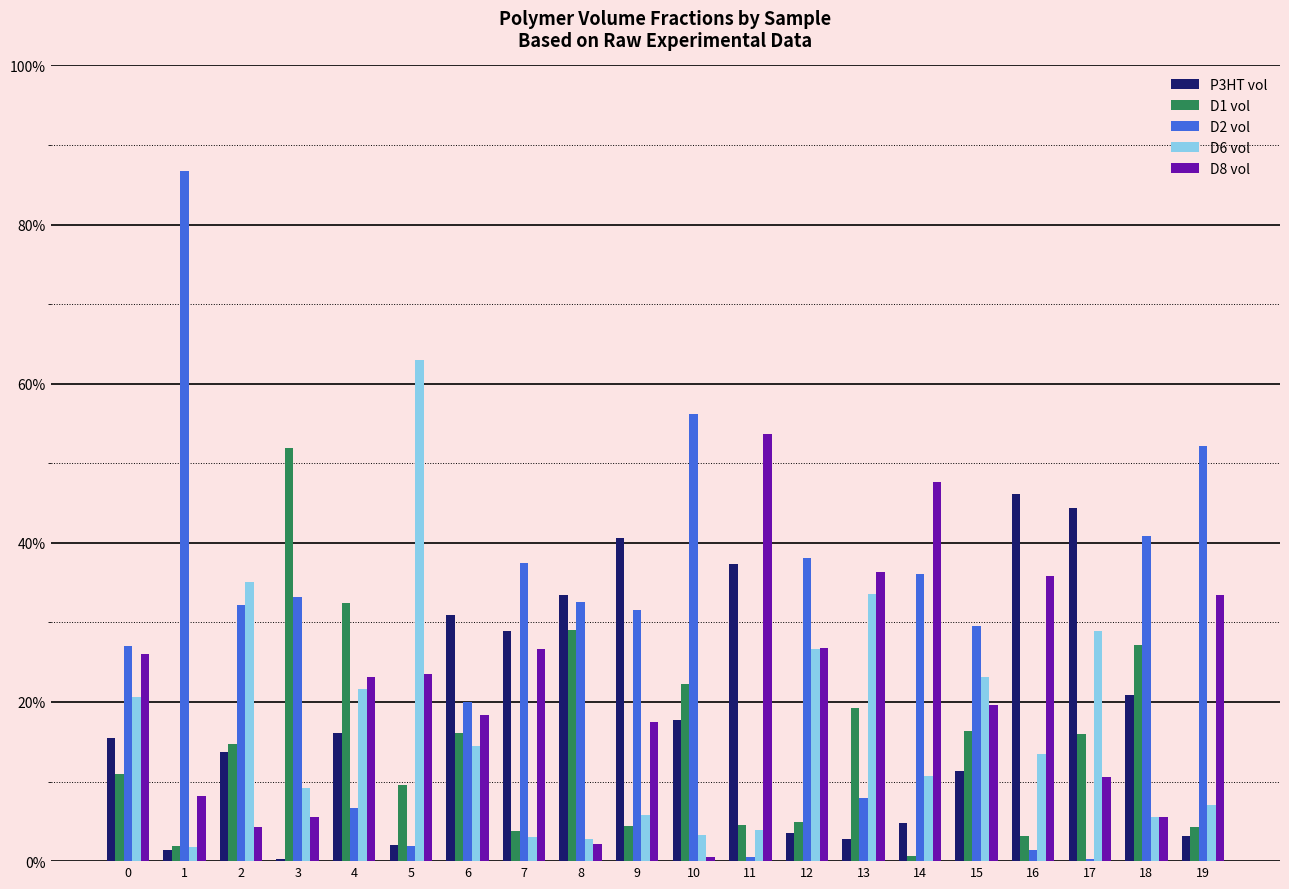

Which series has the largest total across all categories?

D2 vol